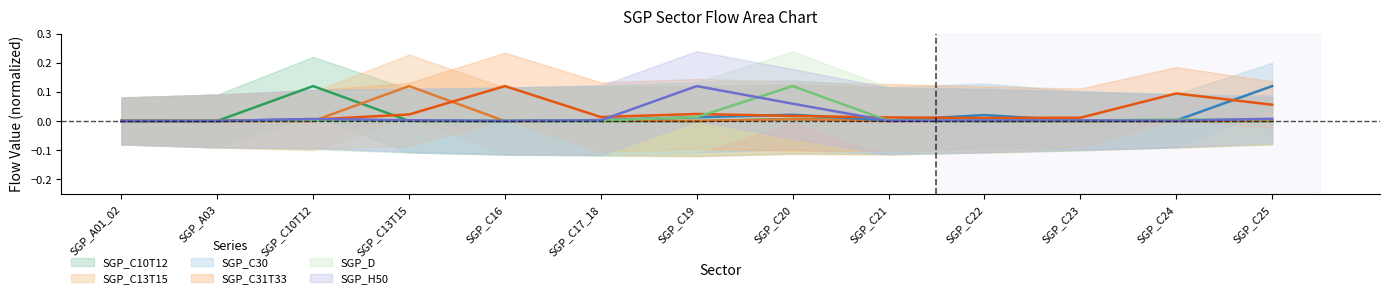

Which series has the widest spread of values?

SGP_C10T12